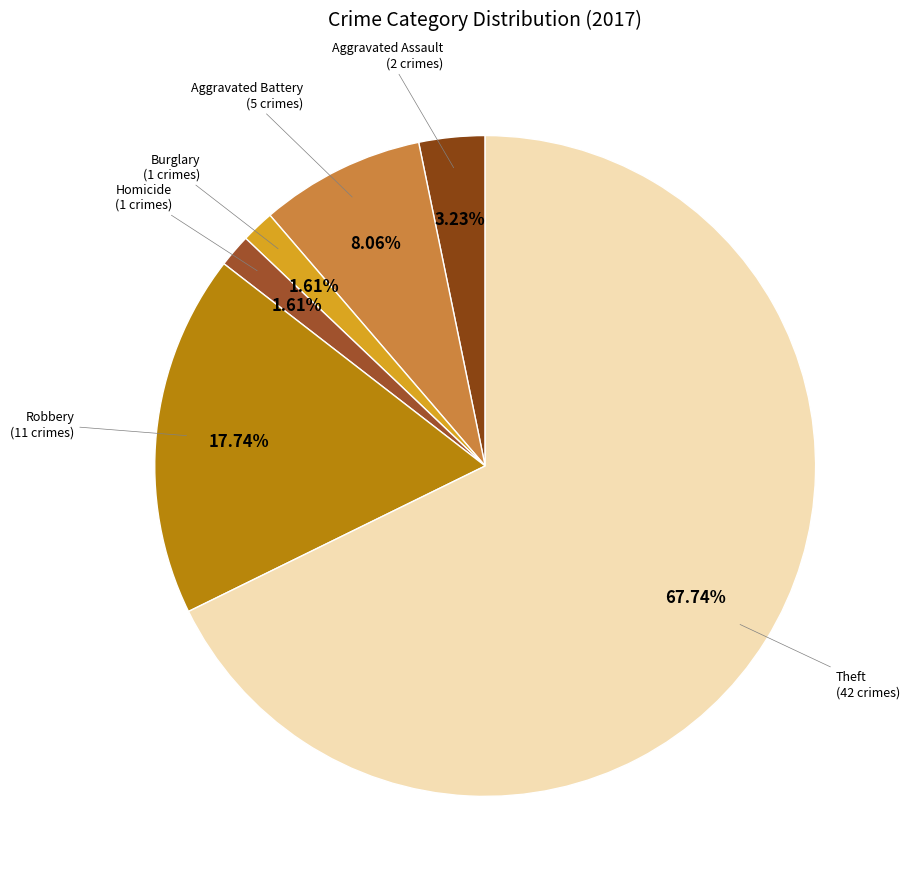

Does any single category account for the majority?

Yes